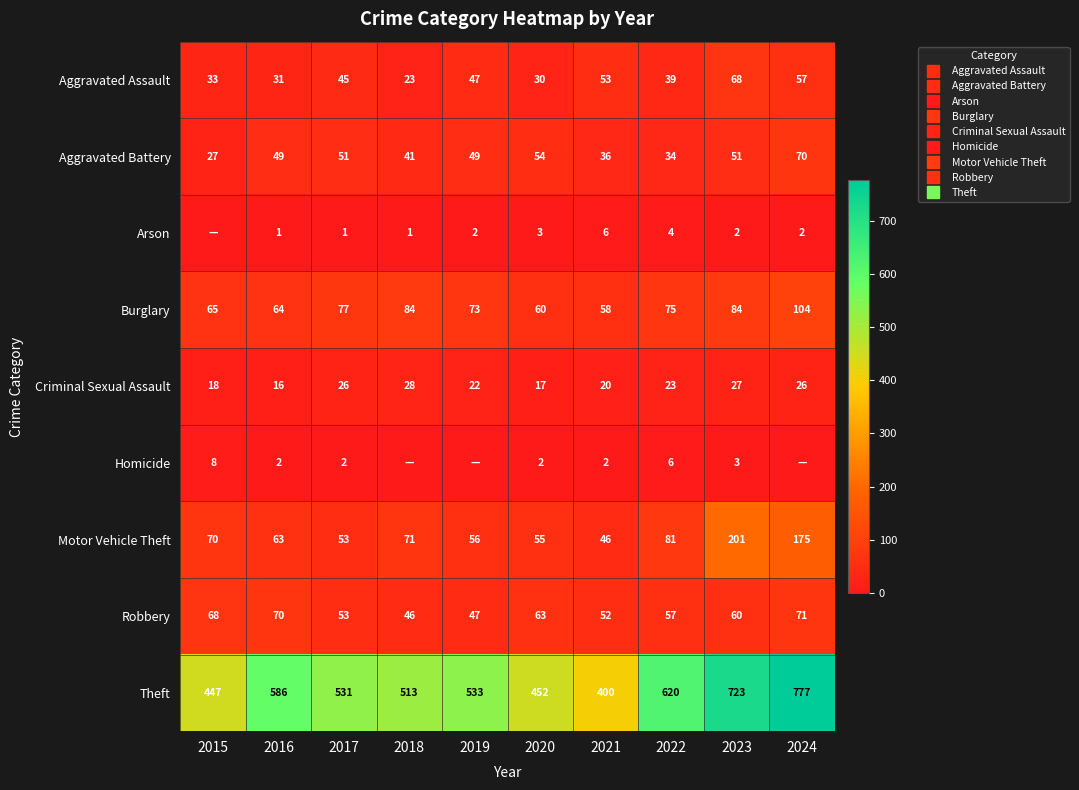

Is the value of Burglary at 2022 greater than the value of Motor Vehicle Theft at 2019?

Yes